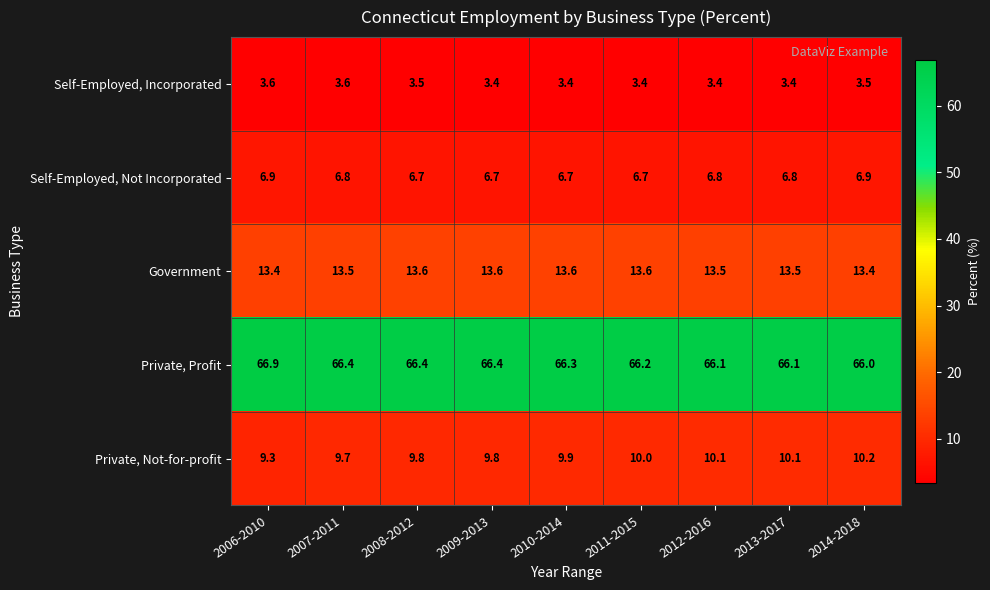

At which category is the sum across all series the highest?

2006-2010